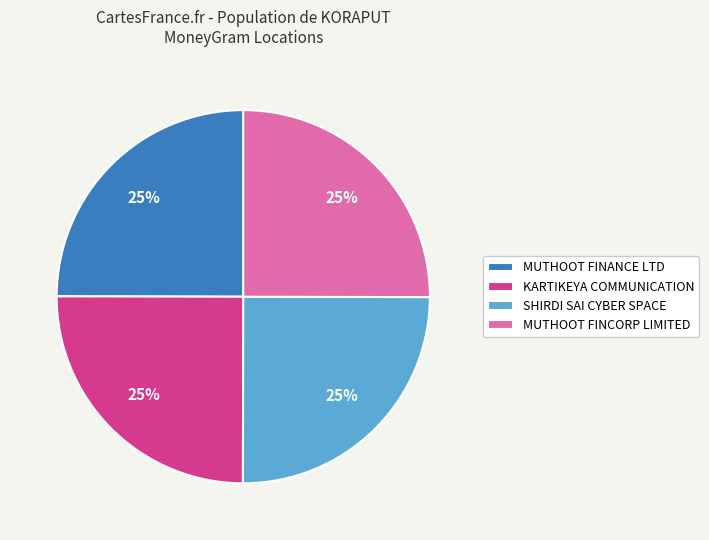

To the nearest percent, what is the combined percentage of MUTHOOT FINCORP LIMITED and MUTHOOT FINANCE LTD?

50%